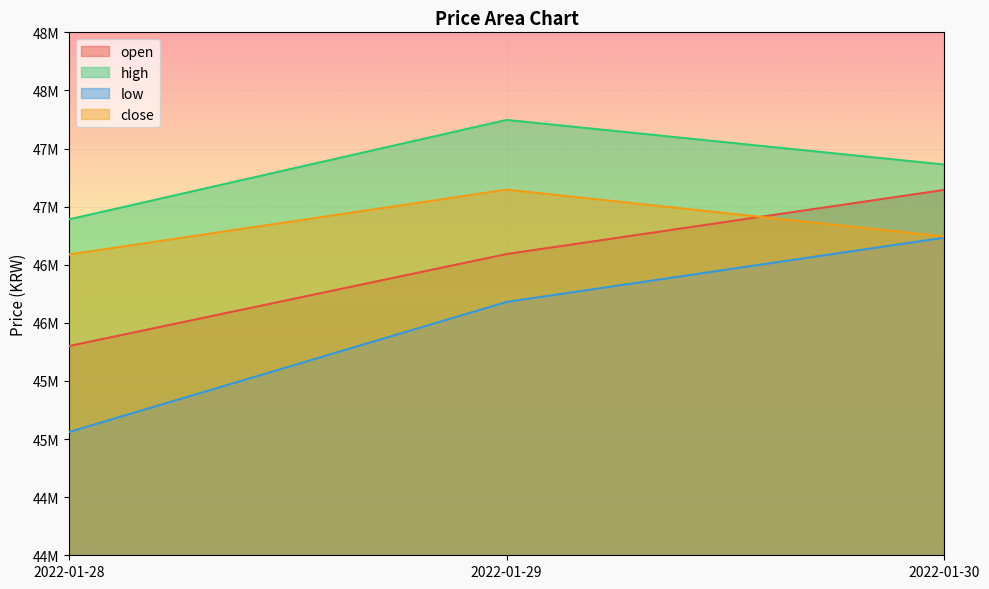

Rank the series at 2022-01-30 from highest to lowest value.

high, open, close, low